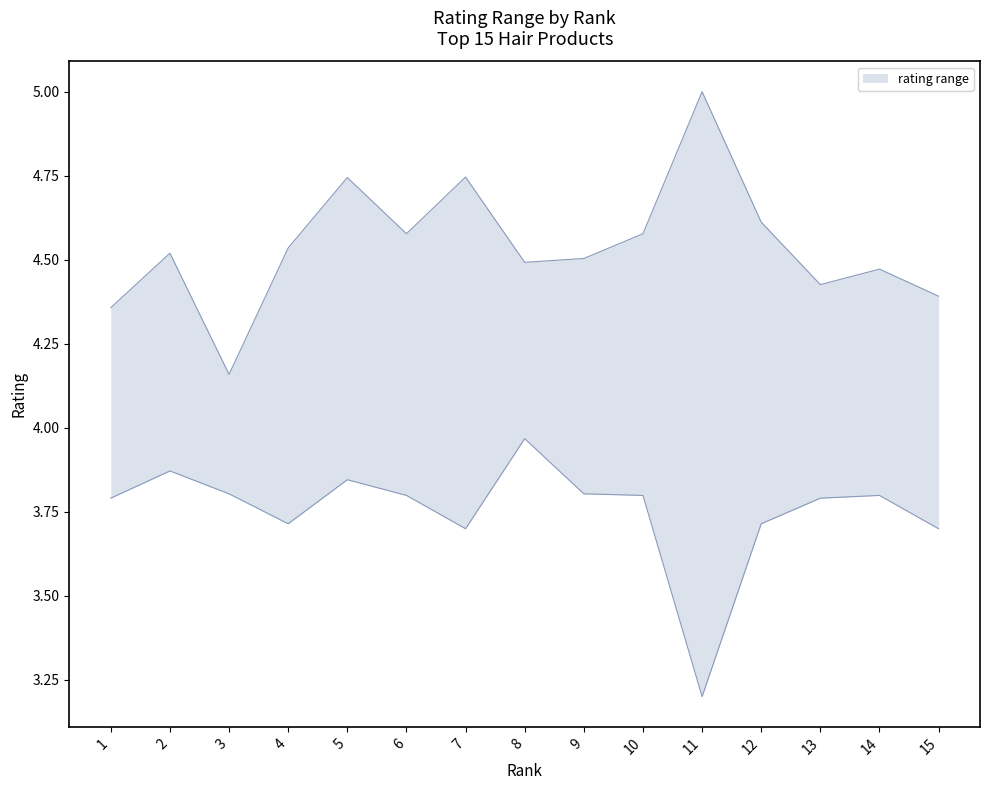

How many interior local valleys does the rating_upper series have?

4